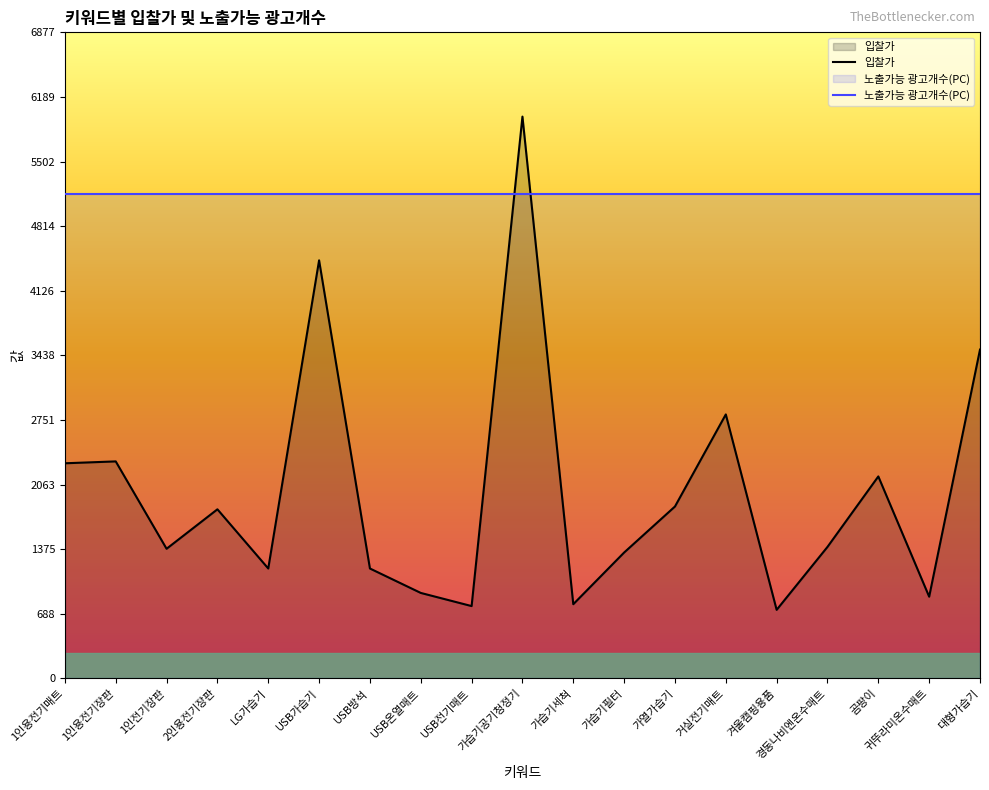

At which category does the chart reach its minimum across all series?

겨울캠핑용품